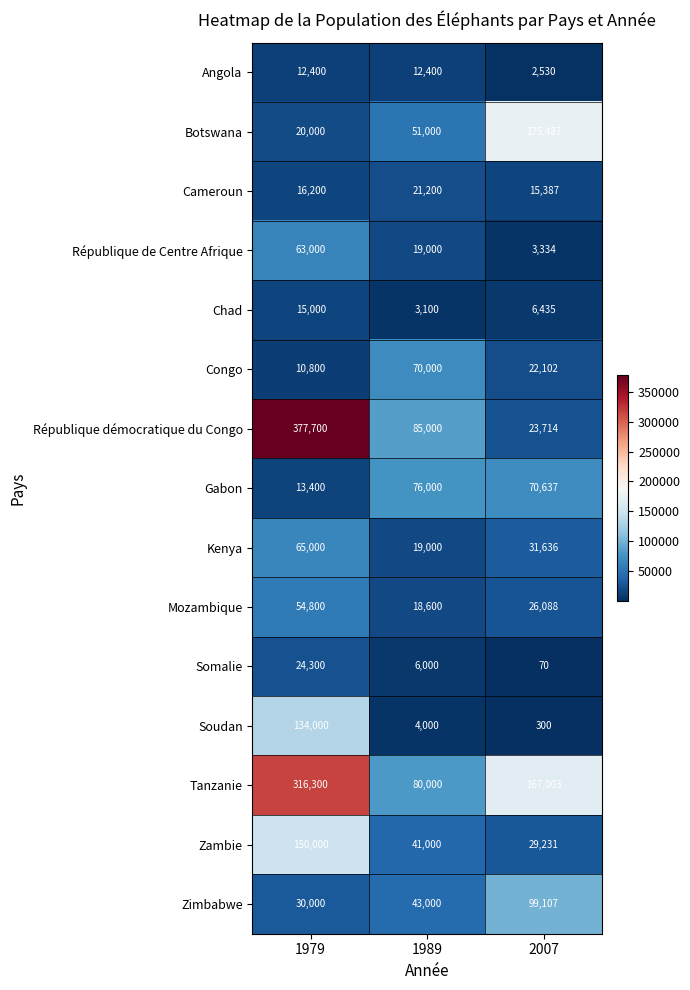

Is the value of Somalie at 2007 greater than the value of Botswana at 2007?

No